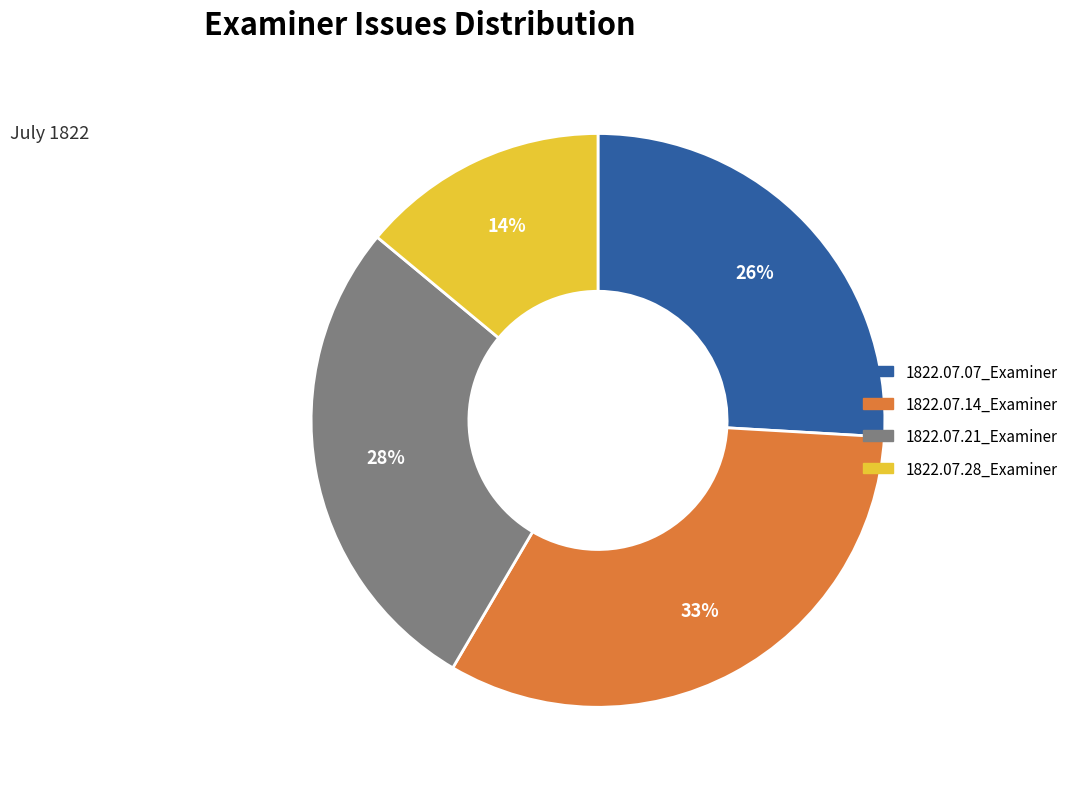

Is the sum of 1822.07.07_Examiner and 1822.07.28_Examiner greater than half?

No